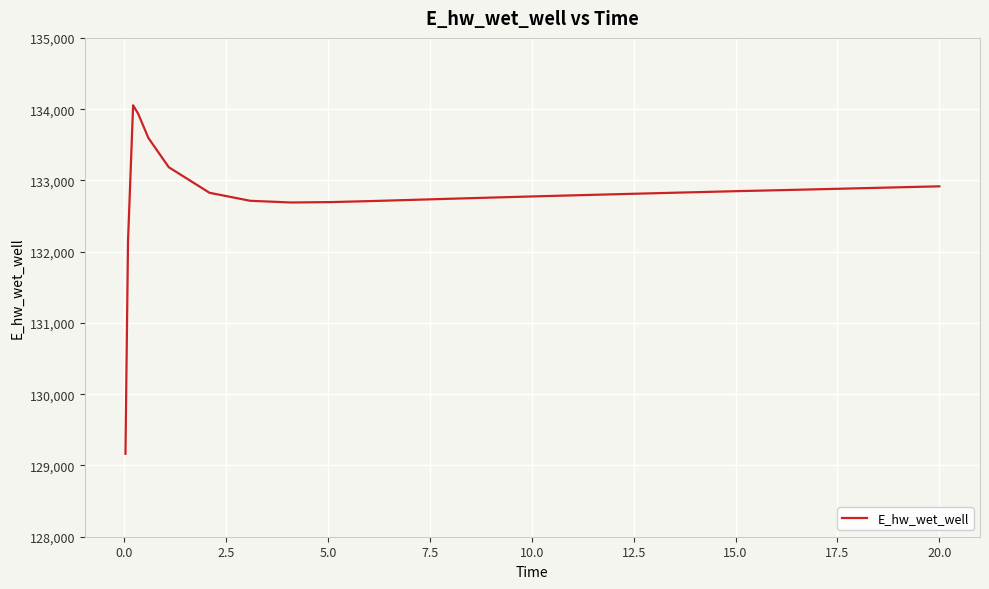

What is the difference between the maximum and minimum values?

4890.6